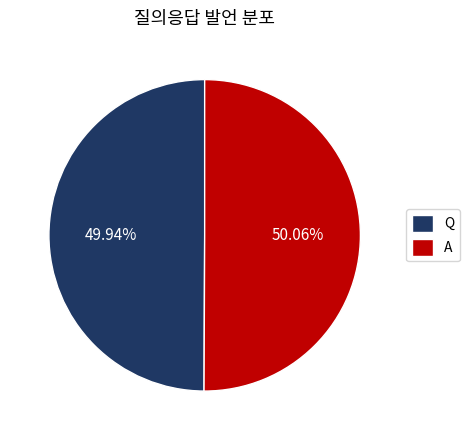

To the nearest percent, what is the combined percentage of Q and A?

100%